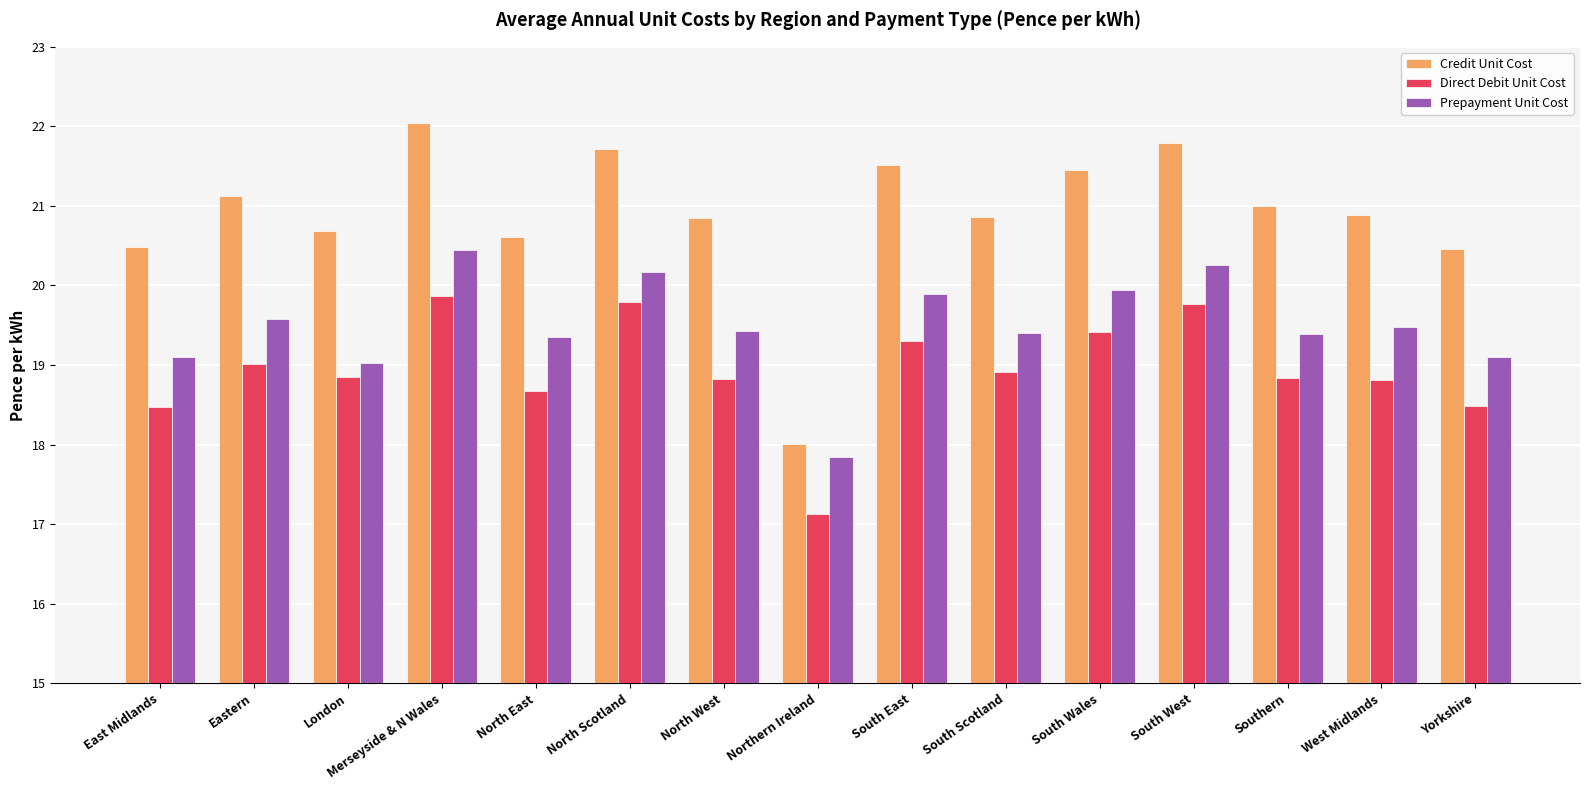

What is the sum of all Prepayment Unit Cost values?

292.4